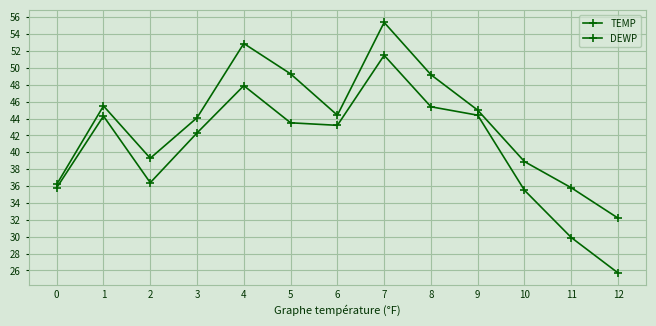

How many data points does each series have?

13